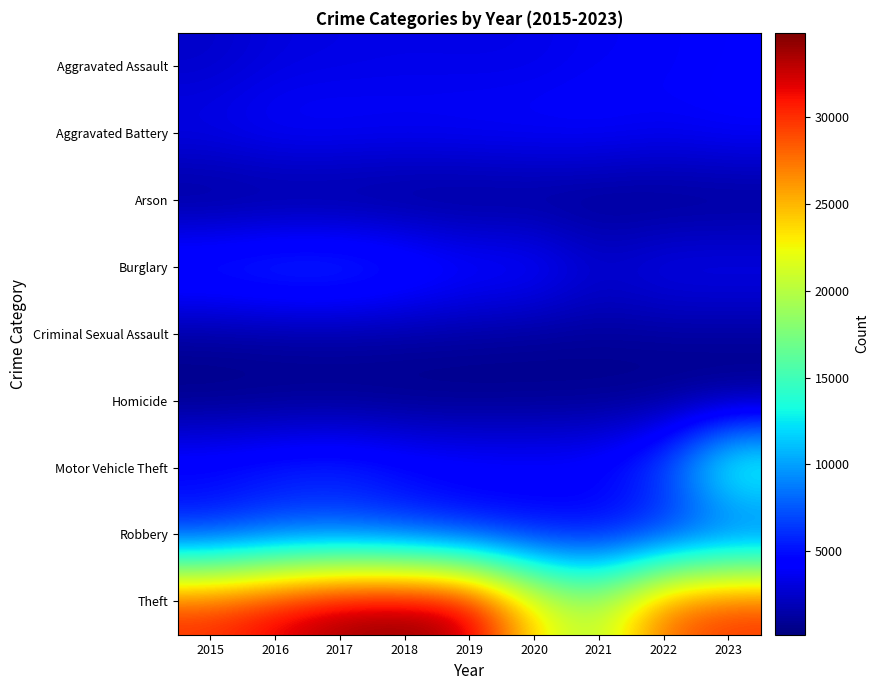

At which category is the sum across all series the highest?

2023